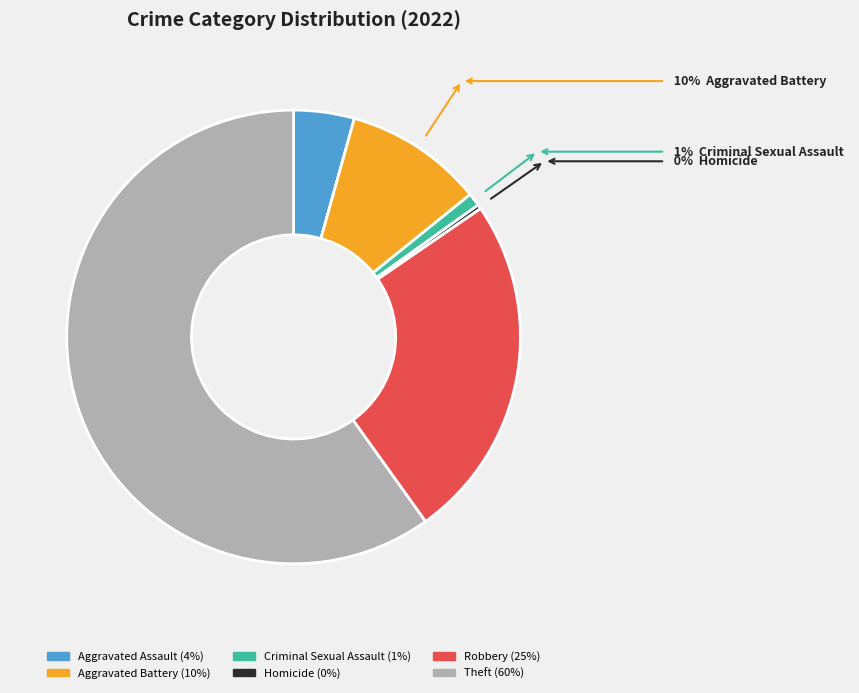

Is there a majority slice in this chart?

Yes